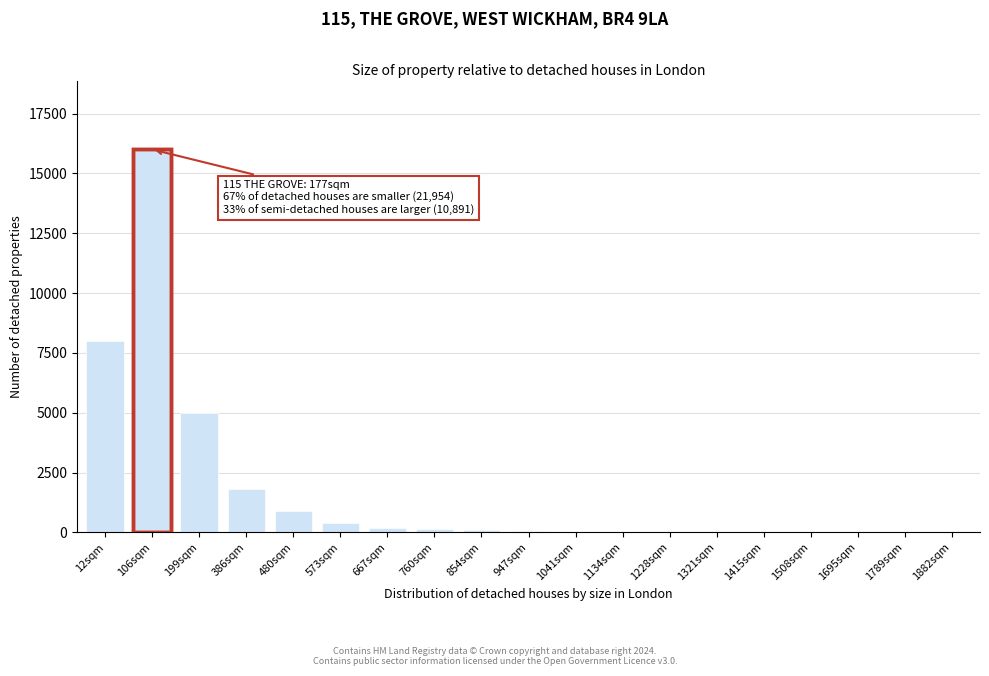

What is the greatest value displayed?

16000